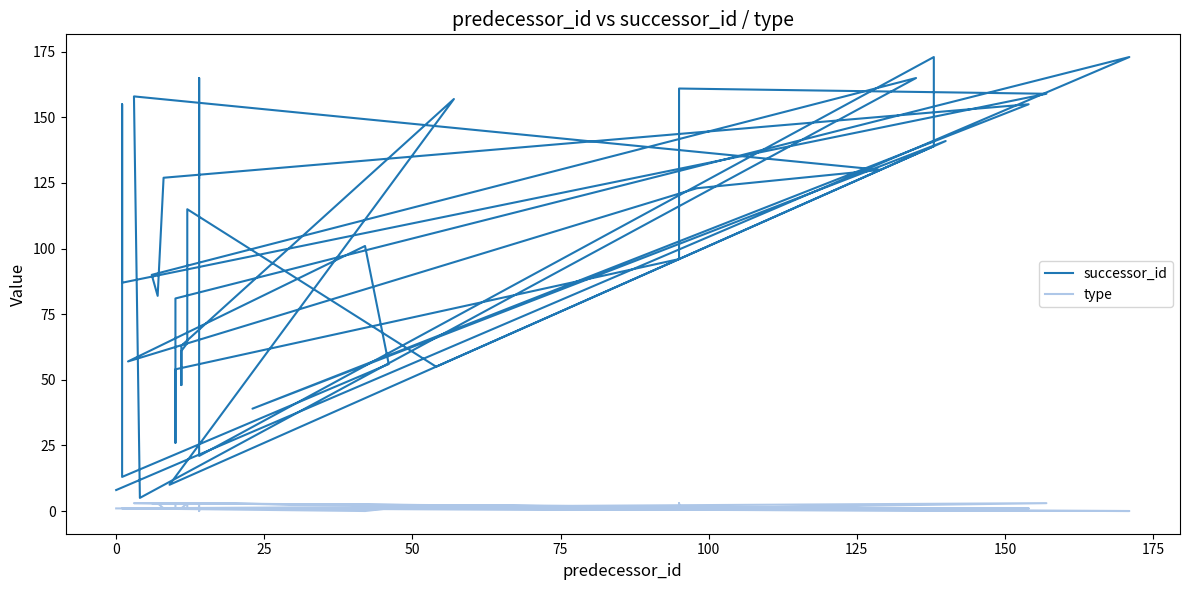

True or false: type and successor_id cross at least once.

False